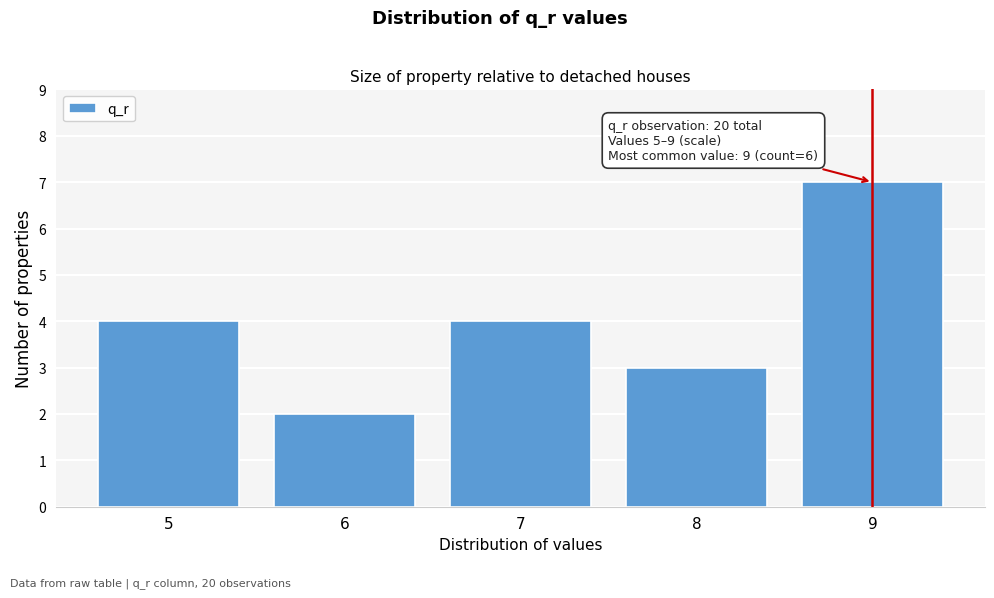

Reading left to right, list all the values displayed in this chart.

4	2	4	3	7